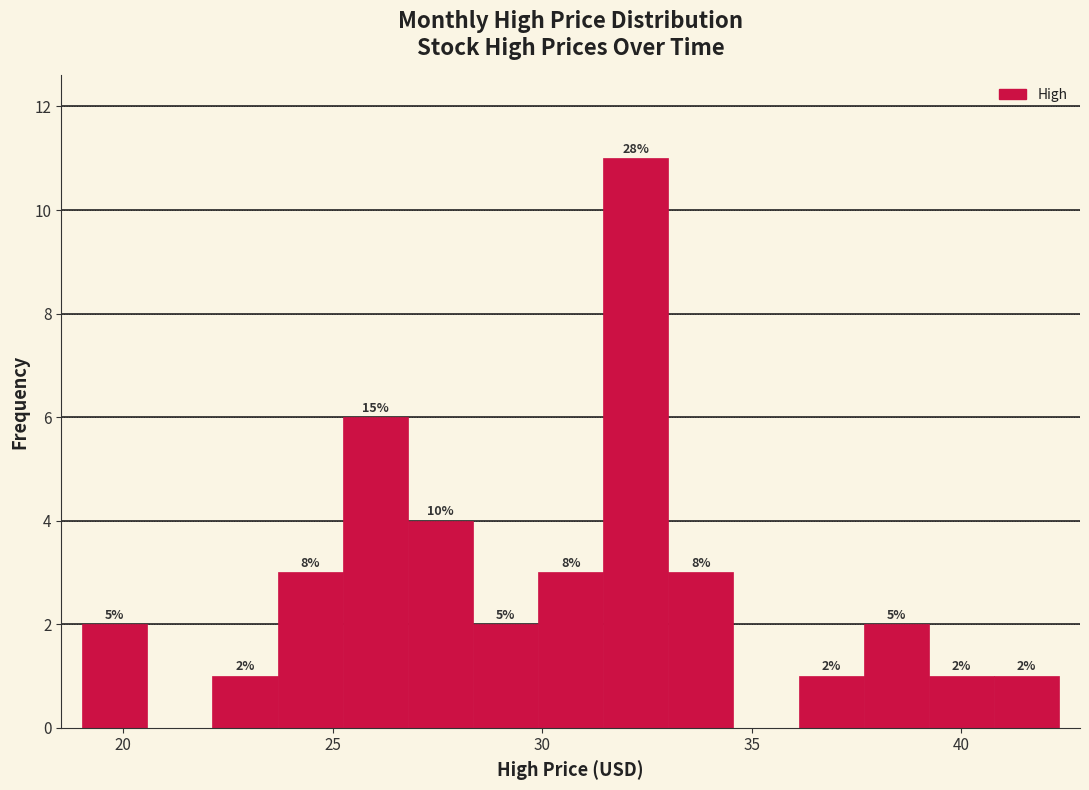

Around what value on the x-axis is the tallest bar? Give the approximate position of its centre, as read against the axis.

32.0